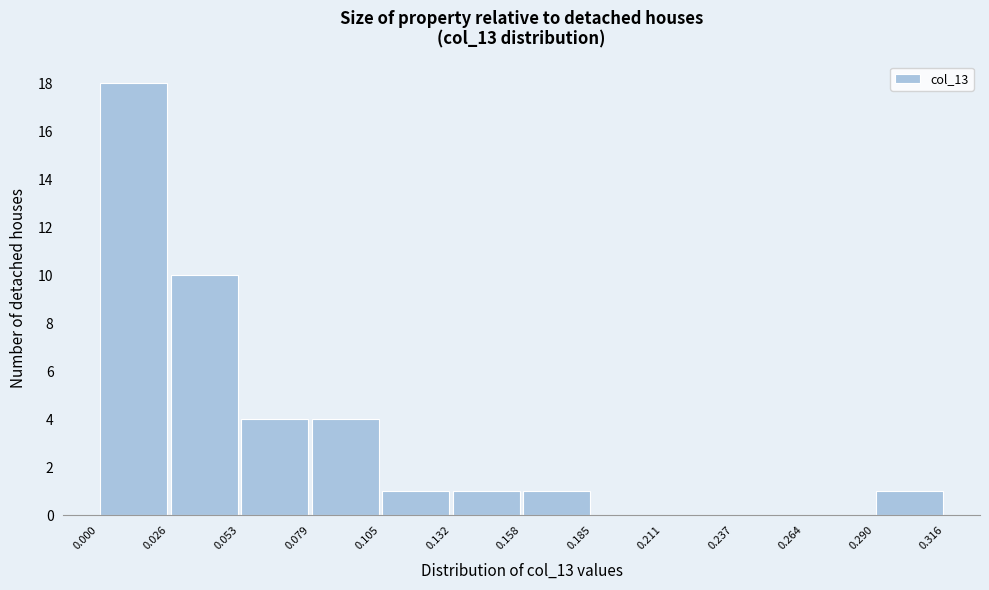

Over which range of the x-axis is the bar tallest?

0.000 to 0.026